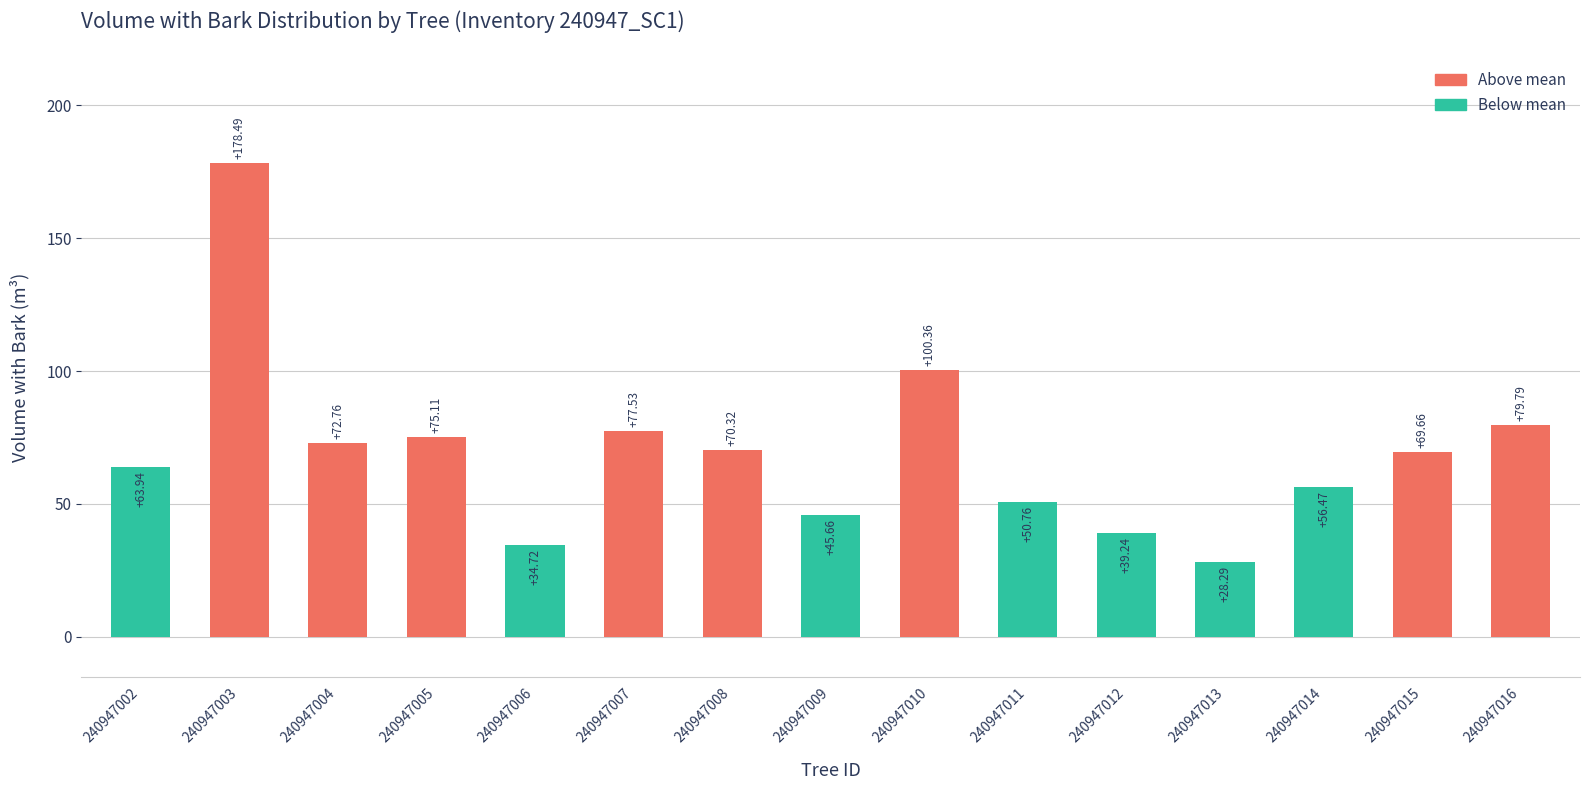

Which category has the lowest value across all series?

240947013